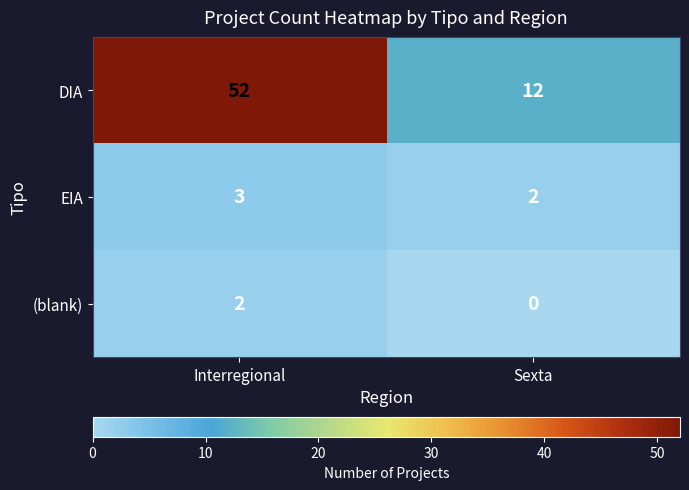

Which series has the largest total across all categories?

DIA